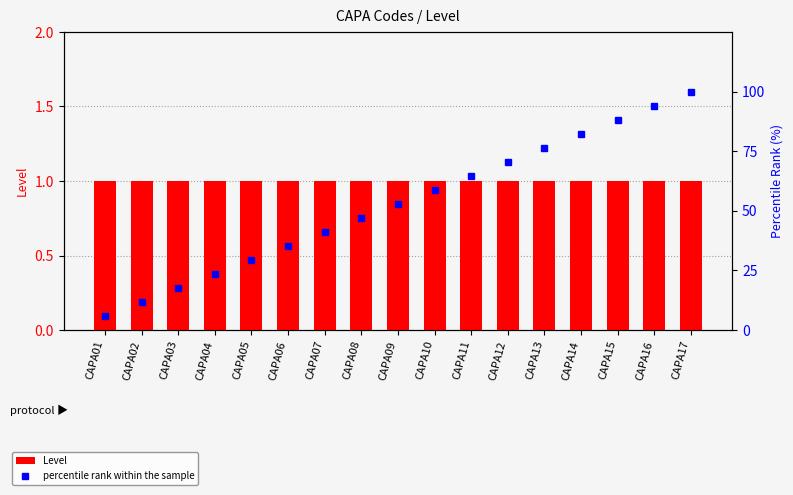

Count the number of categories in the chart.

17